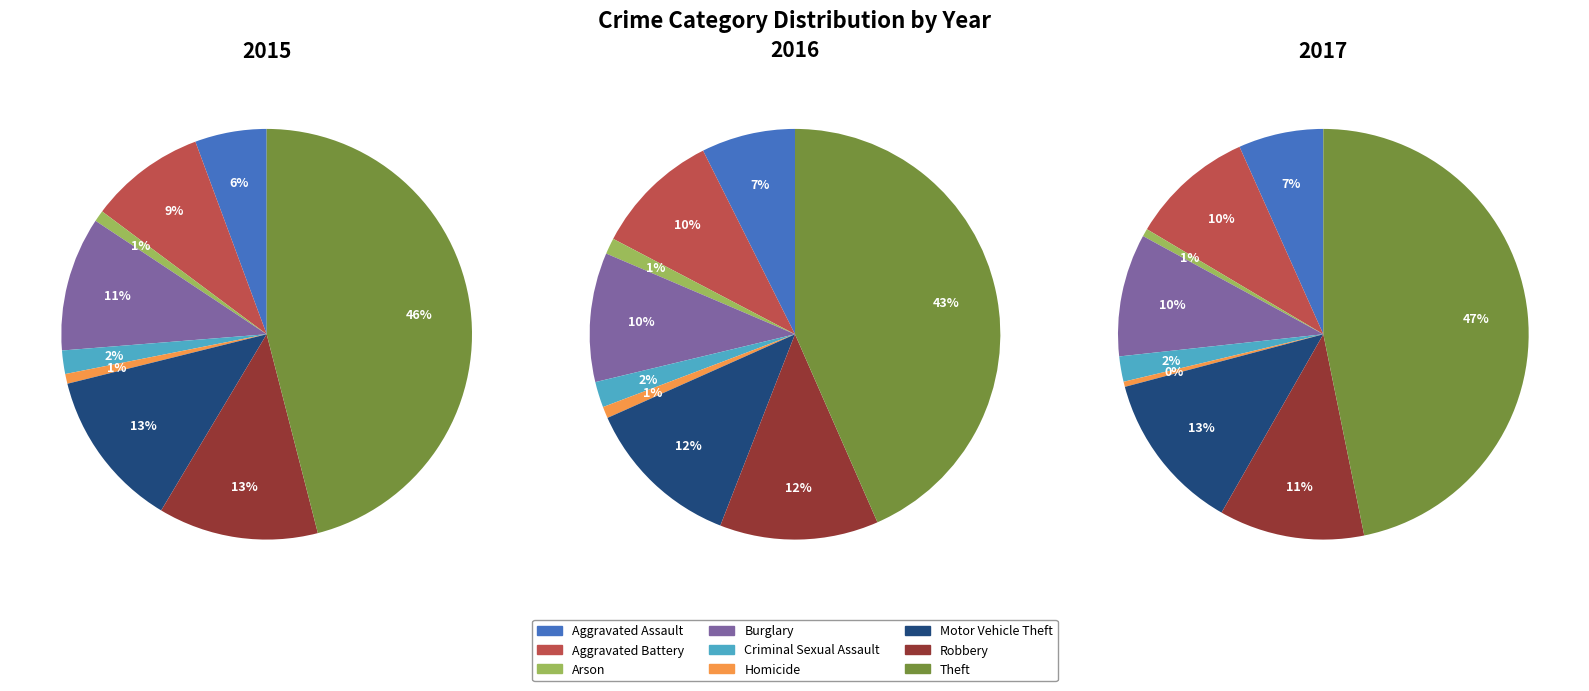

Rank the series at Homicide from lowest to highest value.

2017, 2015, 2016